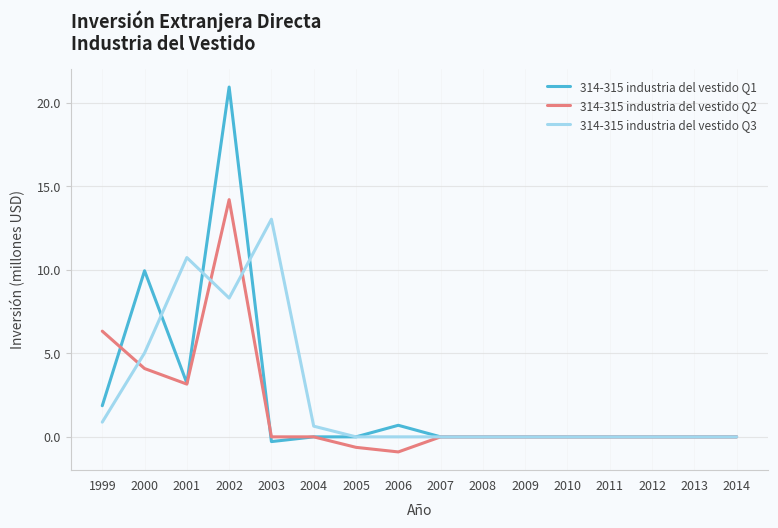

At which category is the sum across all series the highest?

2002